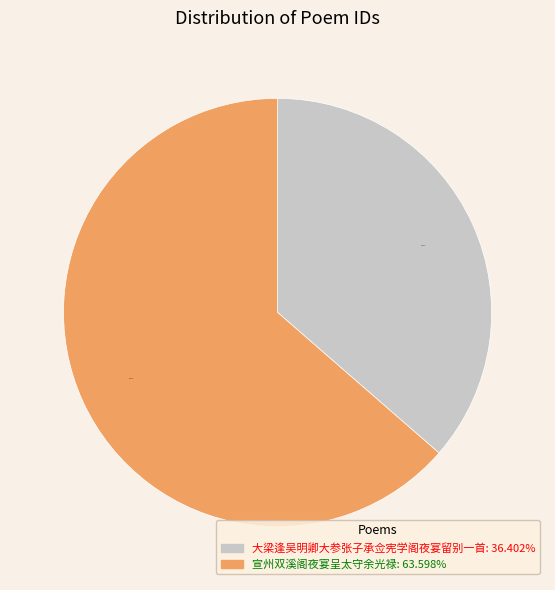

Approximately how many times larger is the value at 宣州双溪阁夜宴呈太守余光禄: 63.598% compared to 大梁逢吴明卿大参张子承佥宪学阁夜宴留别一首: 36.402%?

1.7